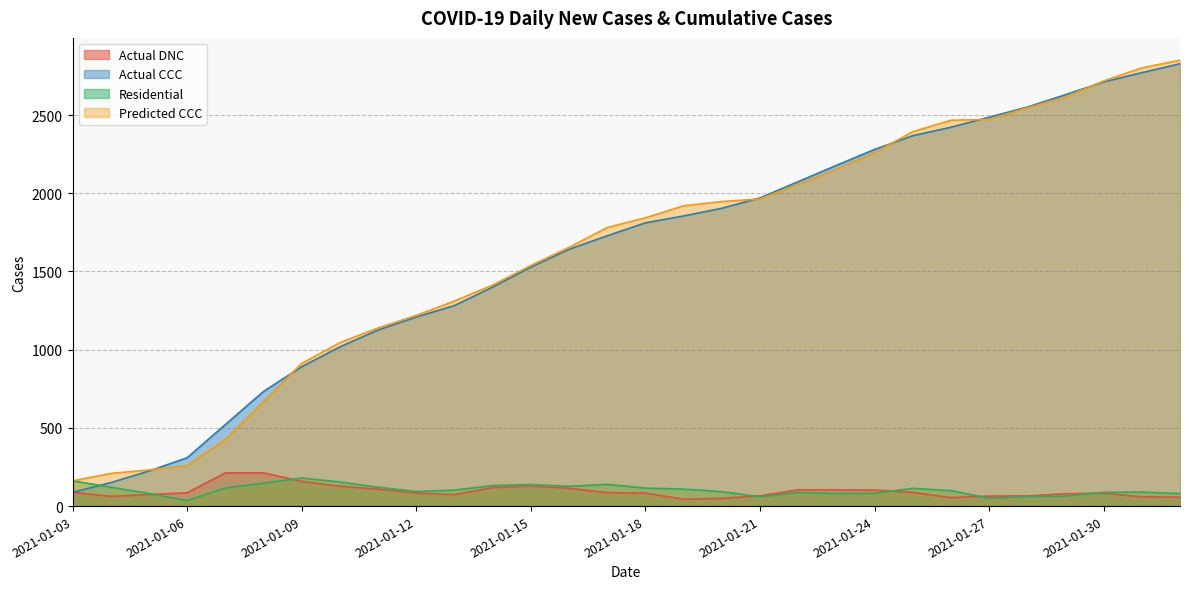

At which category does the chart reach its minimum across all series?

2021-01-06